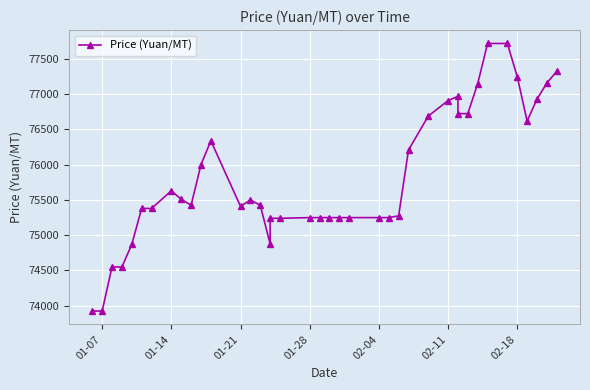

What is the smallest value displayed?

73925